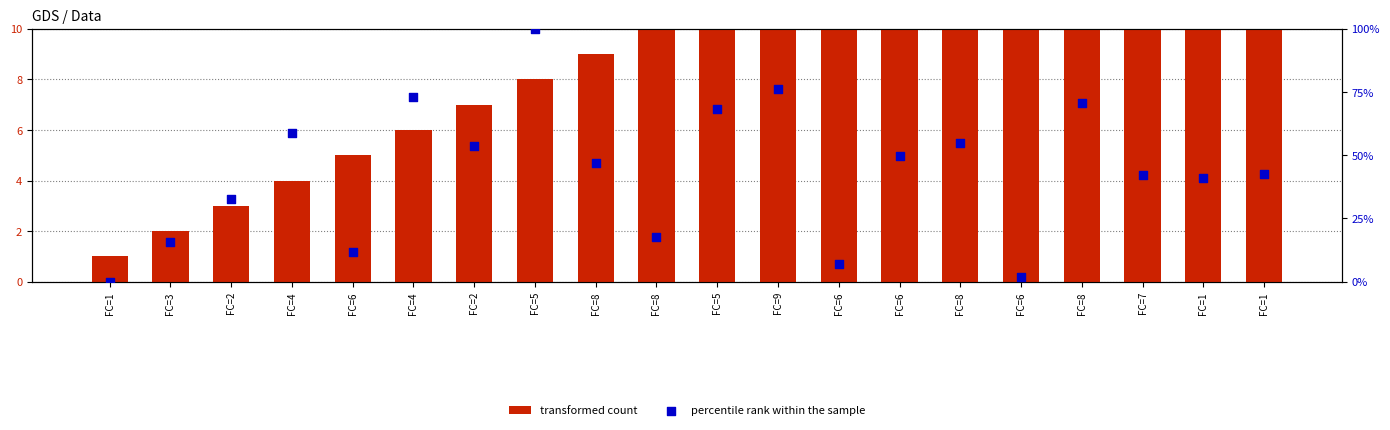

Which series has the widest spread of Y values?

percentile rank within the sample